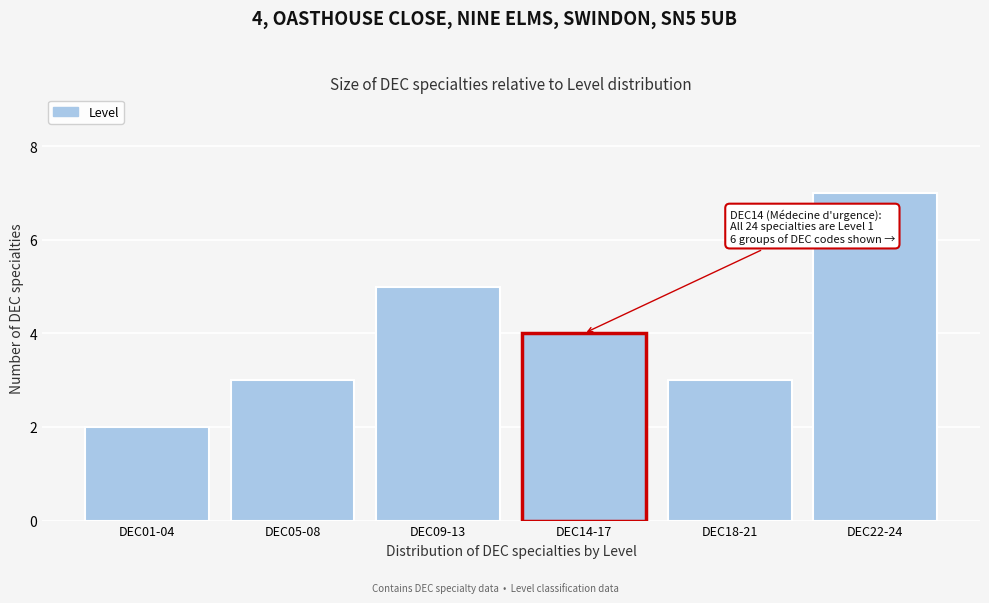

Reading left to right, extract all data points from this chart.

DEC01-04=2	DEC05-08=3	DEC09-13=5	DEC14-17=4	DEC18-21=3	DEC22-24=7